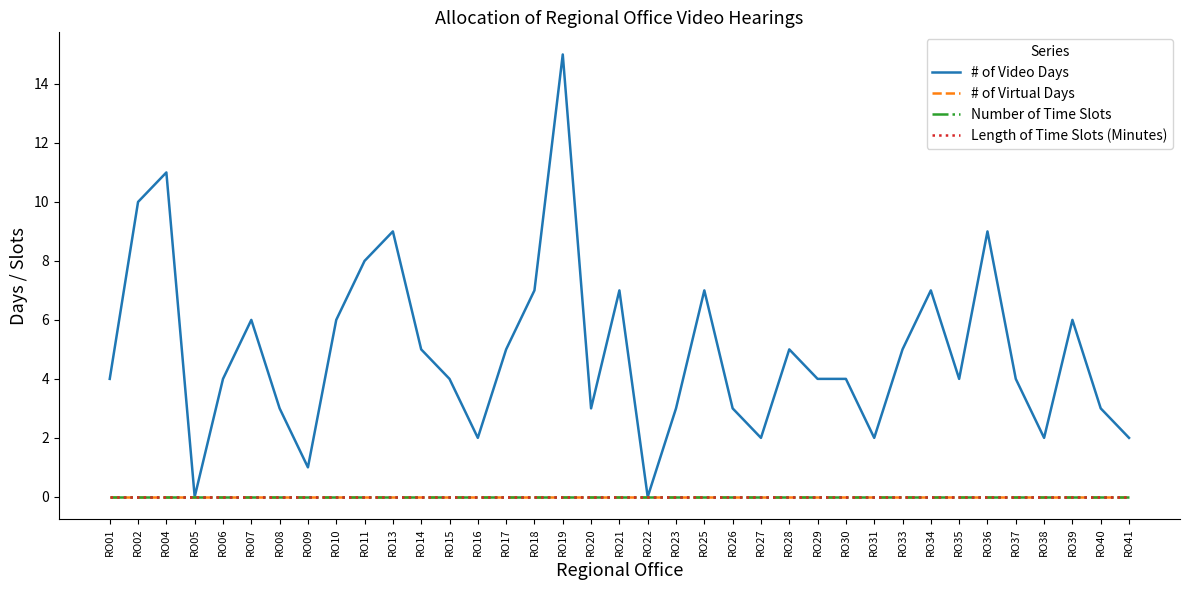

Which series changed the most between RO14 and RO30?

# of Video Days